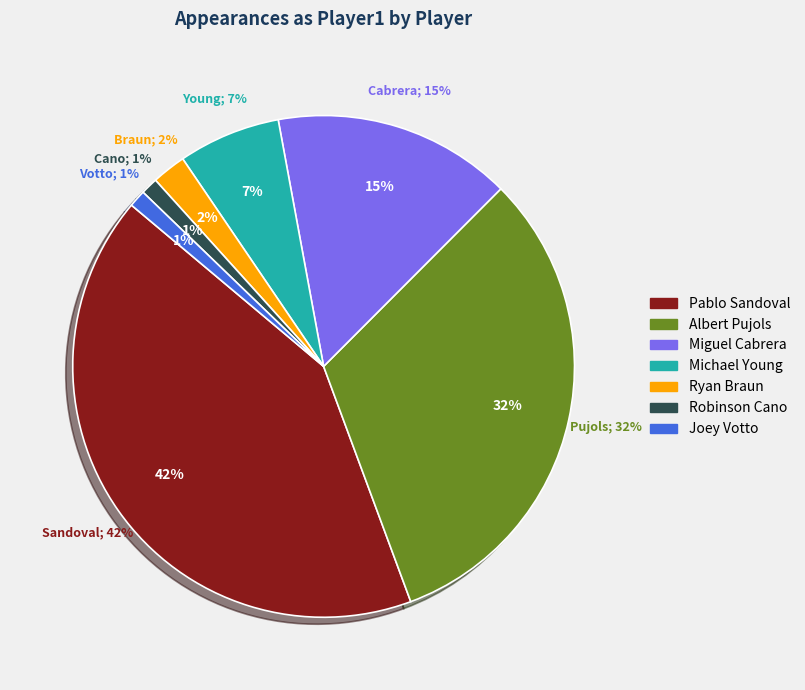

Count the number of slices in the pie.

7